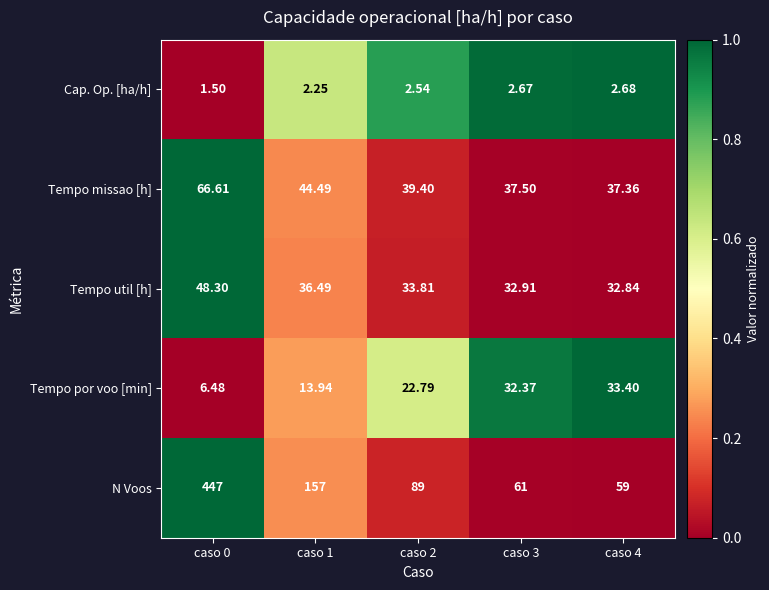

Which series changed the most between caso 1 and caso 4?

N Voos